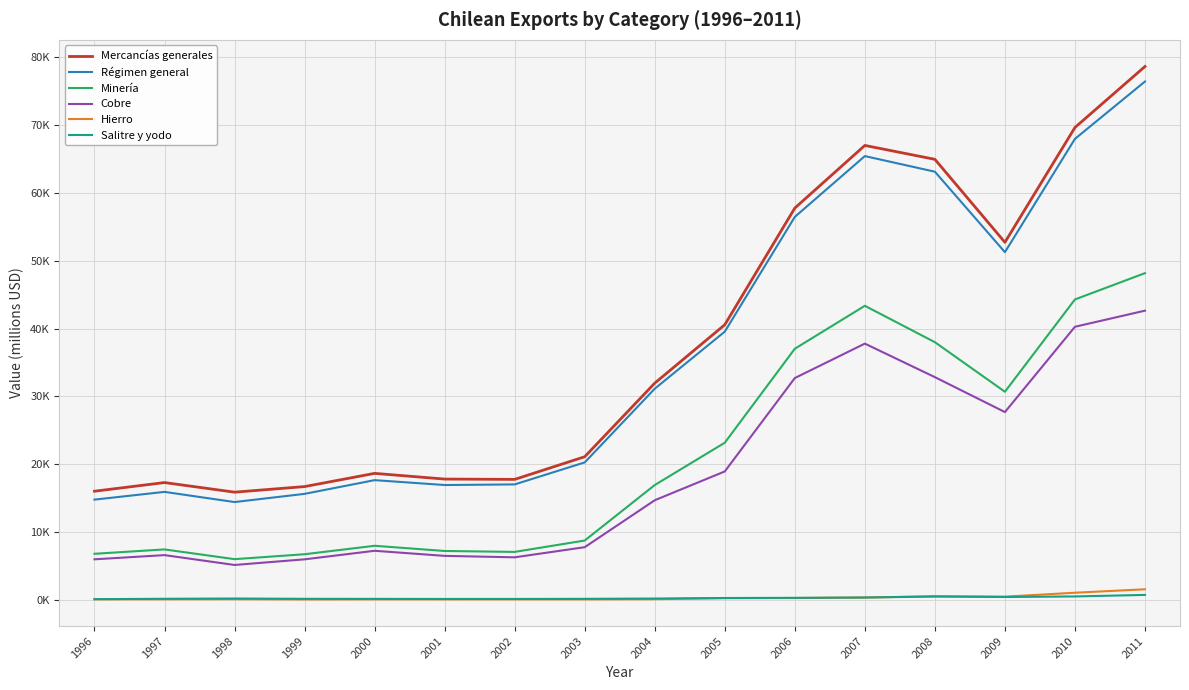

Reading left to right, transcribe all the data shown in this chart.

Mercancías generales: 1996=16052	1997=17326	1998=15913	1999=16735	2000=18679	2001=17840	2002=17793	2003=21128	2004=31959	2005=40557	2006=57727	2007=66948	2008=64903	2009=52689	2010=69589	2011=78568
Régimen general: 1996=14816	1997=15955	1998=14457	1999=15663	2000=17682	2001=16964	2002=17054	2003=20294	2004=31143	2005=39543	2006=56430	2007=65379	2008=63082	2009=51239	2010=67915	2011=76357
Minería: 1996=6843	1997=7486	1998=6052	1999=6778	2000=8021	2001=7256	2002=7120	2003=8795	2004=16962	2005=23191	2006=37024	2007=43345	2008=37988	2009=30695	2010=44279	2011=48150
Cobre: 1996=6029	1997=6647	1998=5197	1999=6026	2000=7285	2001=6537	2002=6323	2003=7815	2004=14723	2005=18965	2006=32710	2007=37778	2008=32842	2009=27702	2010=40257	2011=42628
Hierro: 1996=147	1997=150	1998=164	1999=127	2000=142	2001=136	2002=139	2003=138	2004=161	2005=308	2006=328	2007=402	2008=594	2009=535	2010=1111	2011=1618
Salitre y yodo: 1996=163	1997=220	1998=259	1999=214	2000=207	2001=194	2002=195	2003=212	2004=257	2005=334	2006=361	2007=406	2008=554	2009=482	2010=564	2011=789